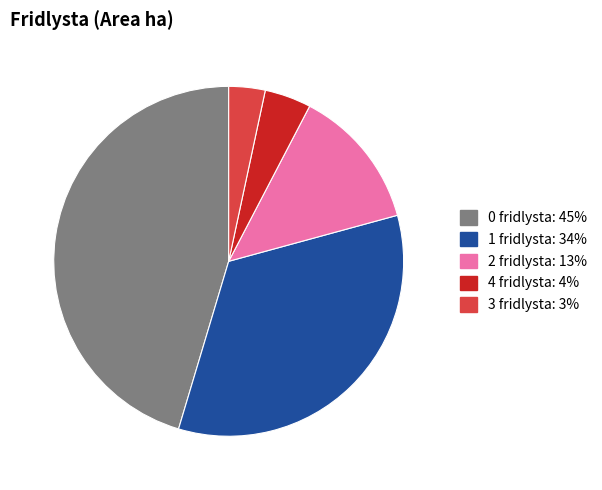

Does any single category account for the majority?

No